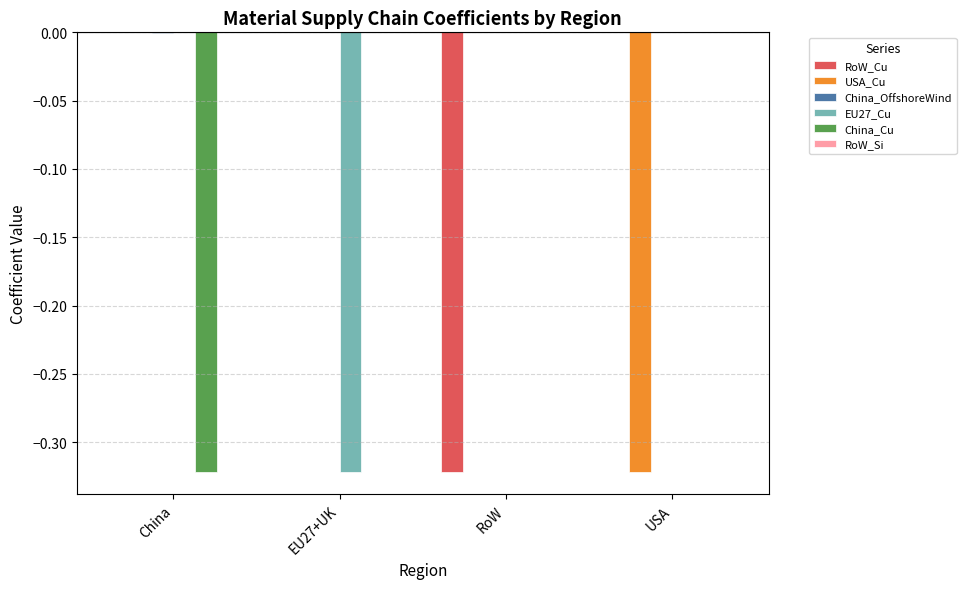

How many RoW_Cu values are between 0 and 1?

3